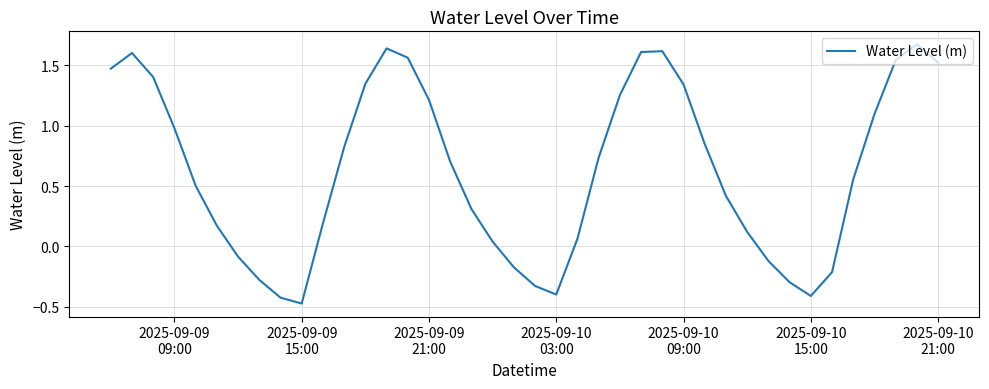

Is this an area chart (filled region under the line)?

No